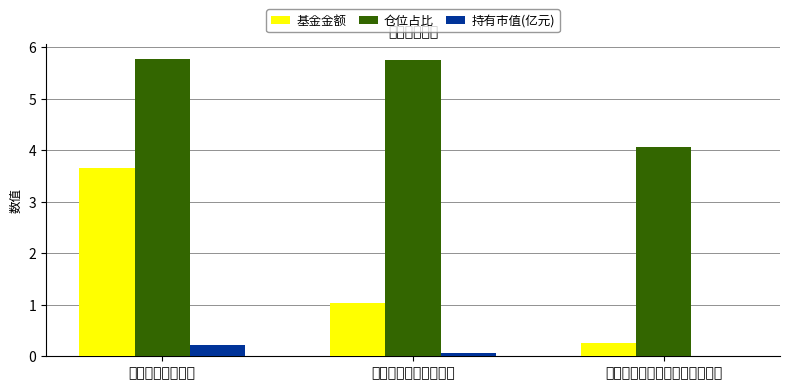

Is it true that 持有市值(亿元) equals 0.2 at 中海分红增利混合?

True